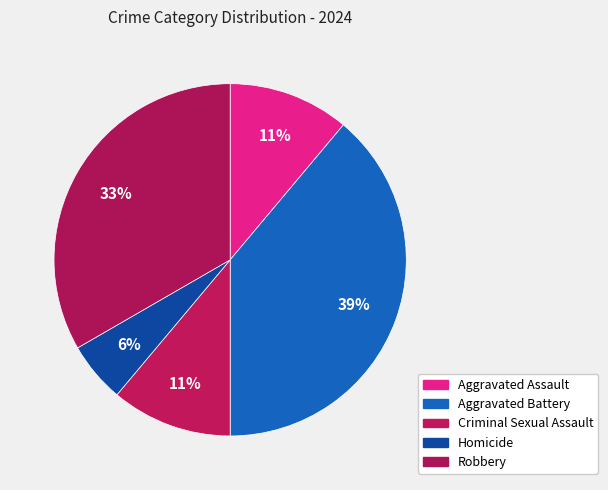

What is the largest slice in the pie chart?

Aggravated Battery